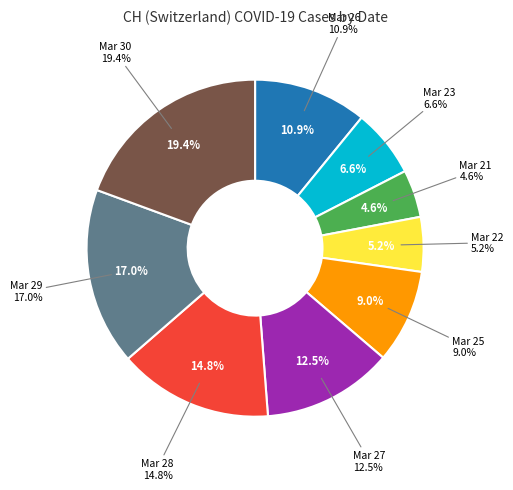

Which slice is the smallest?

2020-03-21